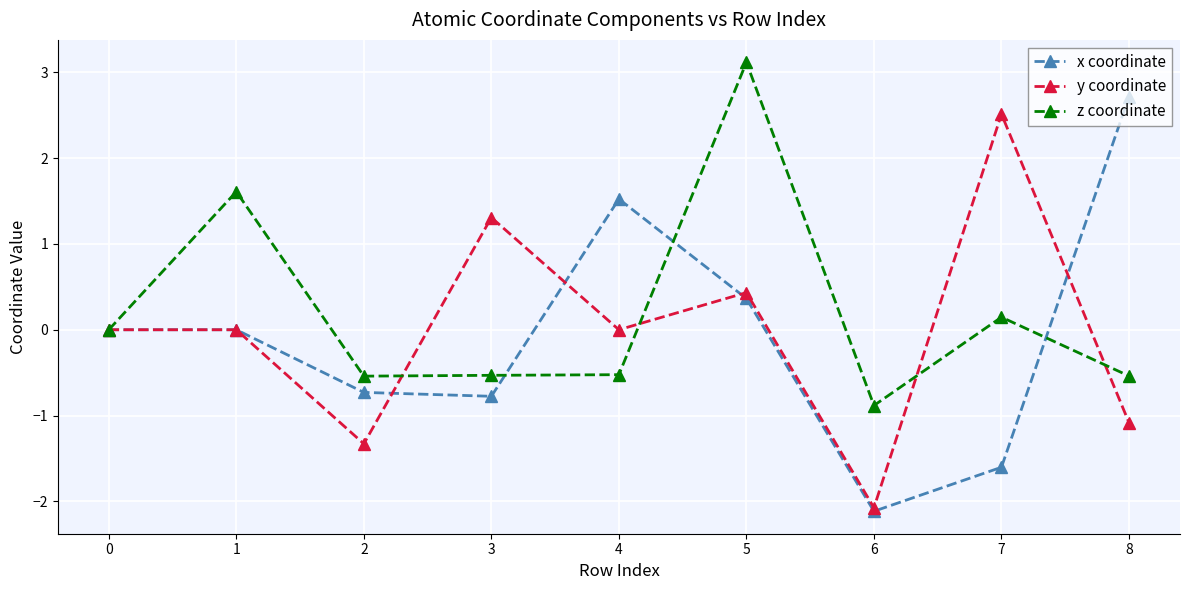

Is the value of y coordinate at 5 greater than the value of z coordinate at 3?

Yes